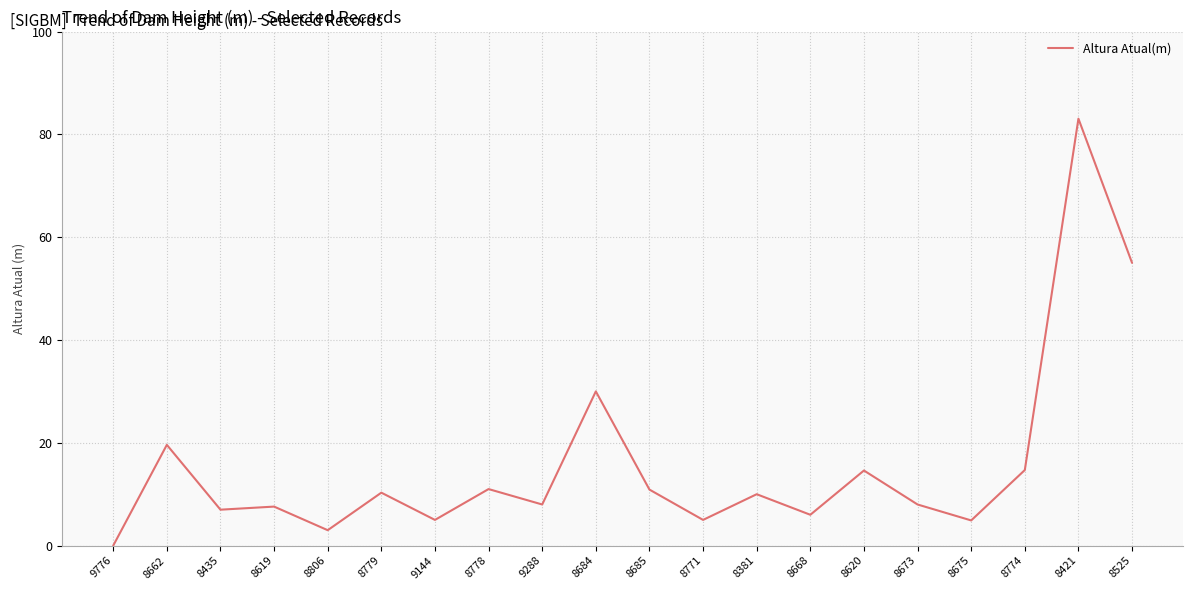

What position from the right is 8778?

13